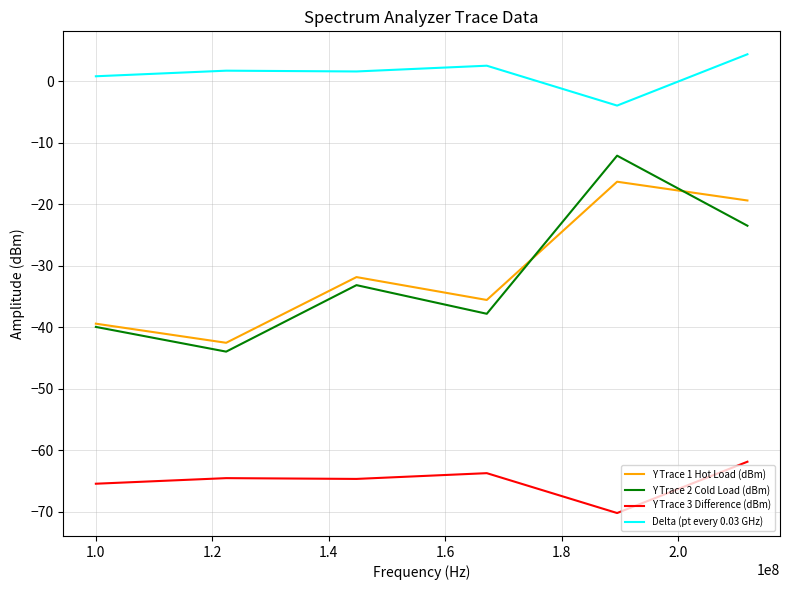

Which series has the largest range (max minus min)?

Y Trace 2 Cold Load (dBm)